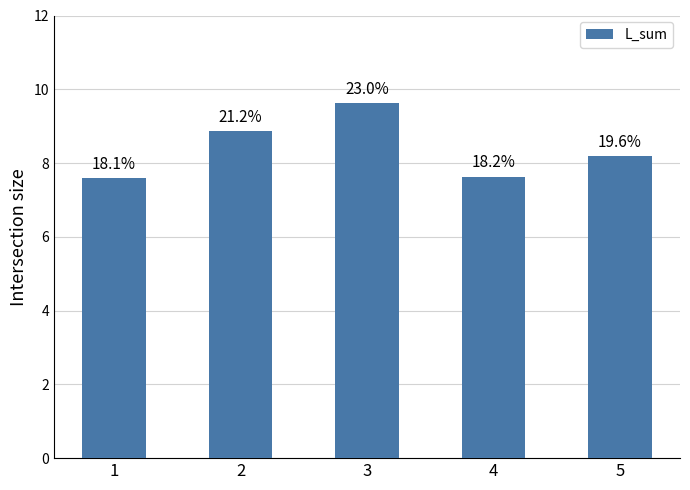

Approximately how many times larger is the value at 4 compared to 3?

0.8